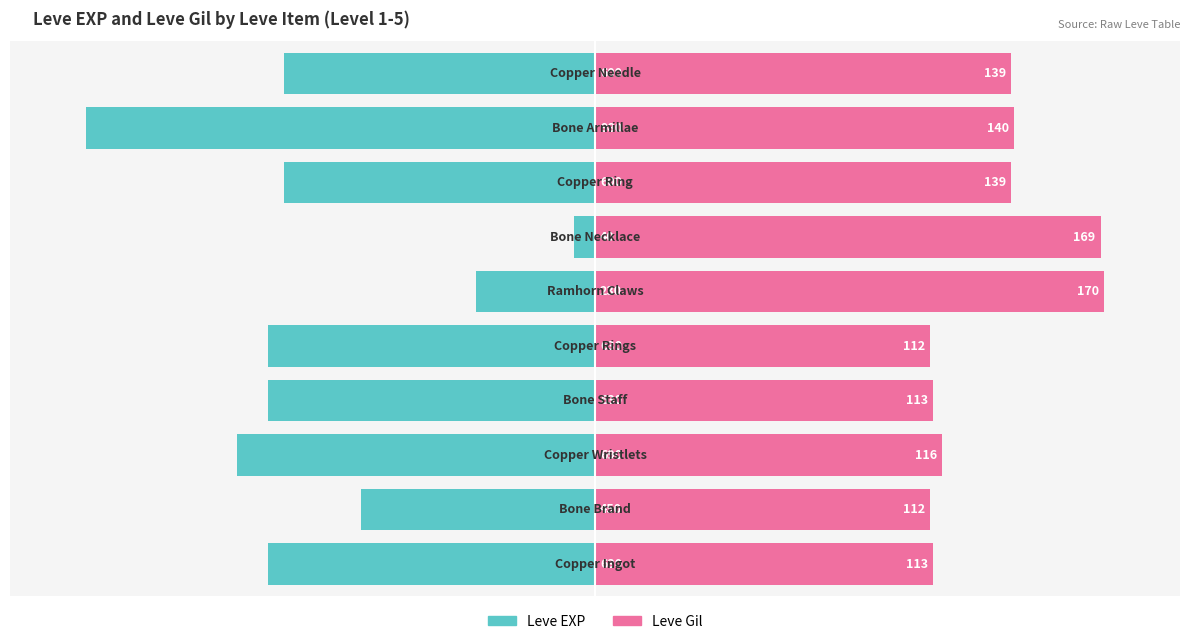

Rank the series by their average value, from highest to lowest.

Leve Gil, Leve EXP